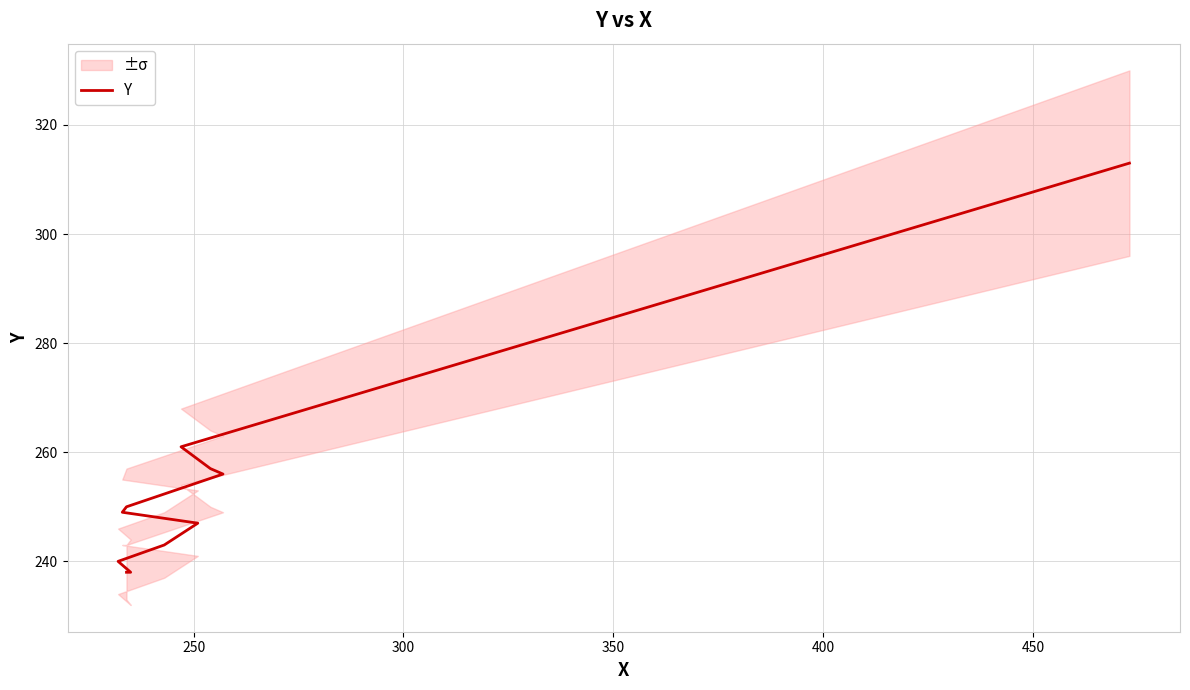

True or false: the data shows 401 at 500.

False